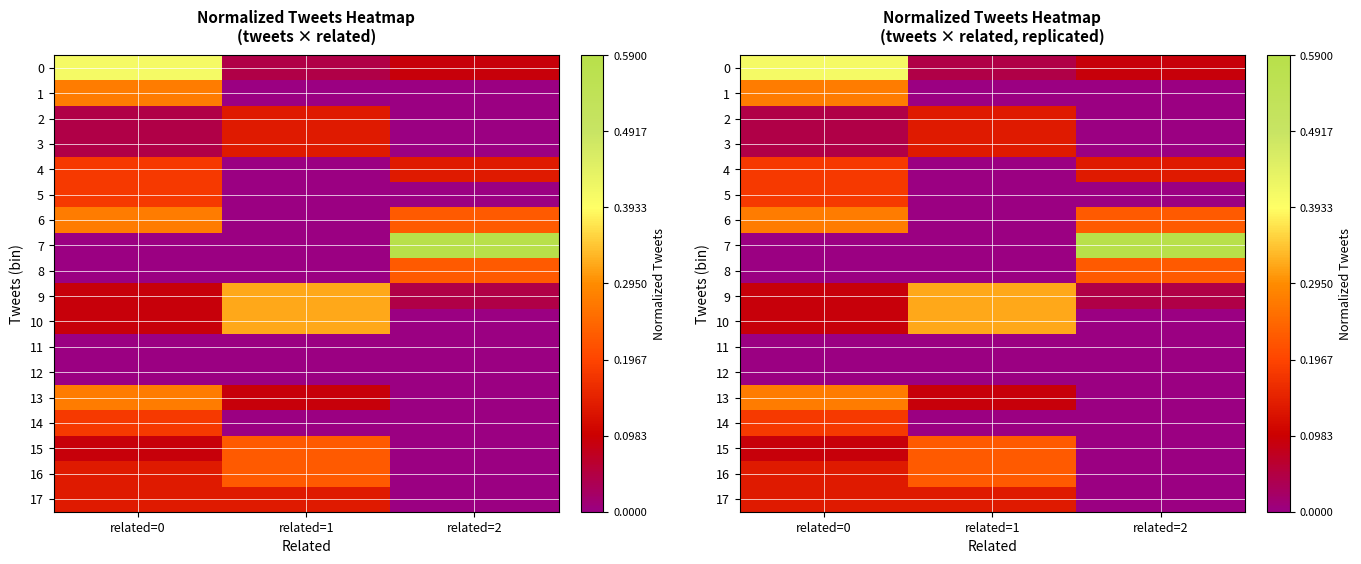

At how many categories does at least one series exceed 0?

3